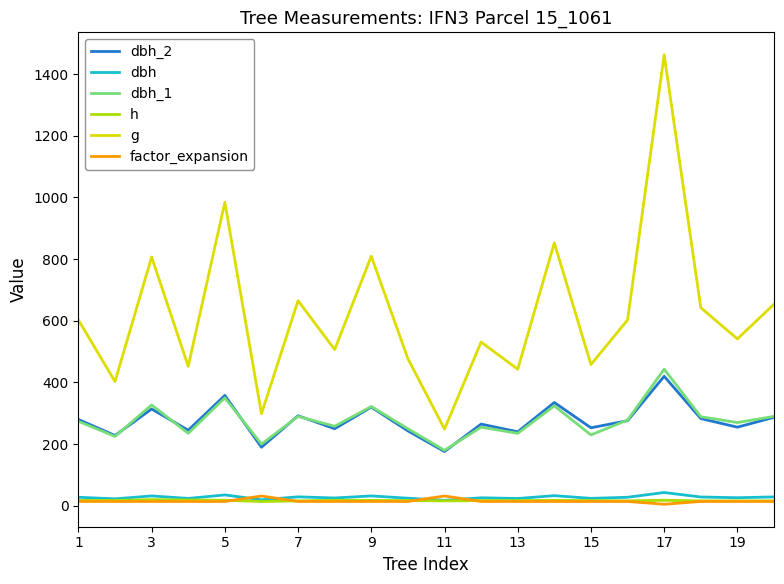

Is this an area chart (filled region under the line)?

No